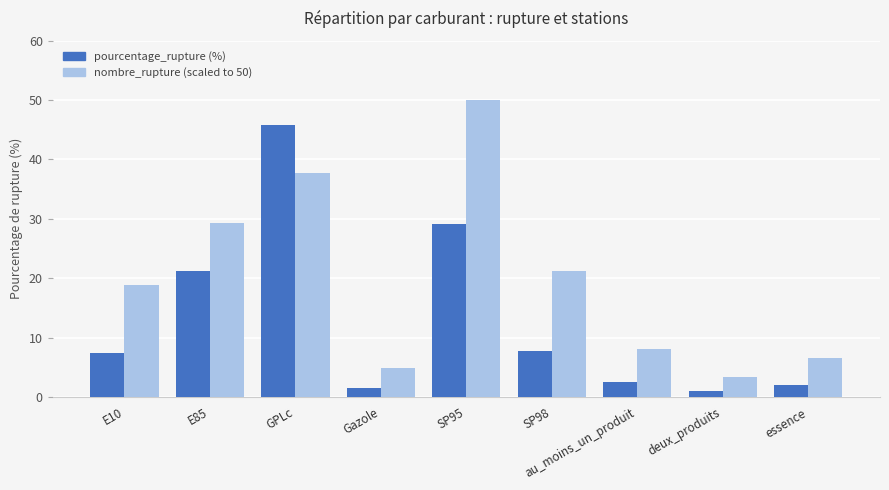

What is the total value across all series at SP98?

28.9